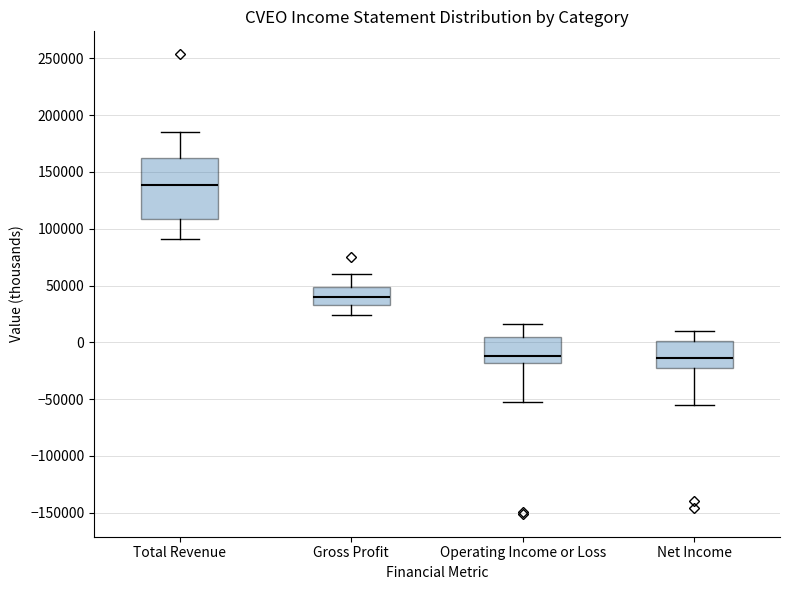

Reading left to right, transcribe this box plot: for each box, give where its median line is, the range the box spans, and where its two whiskers end, as read against the y-axis. The values are not printed on the chart, so give them approximately, as read against the axis.

Total Revenue: median 140000, box 110000 to 160000, whiskers 90000 to 185000
Gross Profit: median 40000, box 35000 to 50000, whiskers 25000 to 60000
Operating Income or Loss: median -10000, box -20000 to 5000, whiskers -50000 to 15000
Net Income: median -15000, box -20000 to 0, whiskers -55000 to 10000